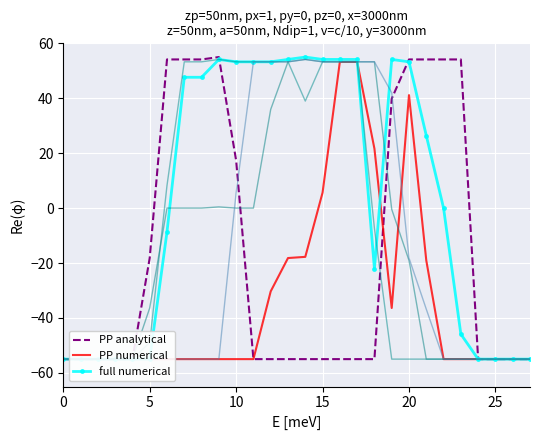

What is the difference between the second highest and minimum values in the col_23 series?

108.3